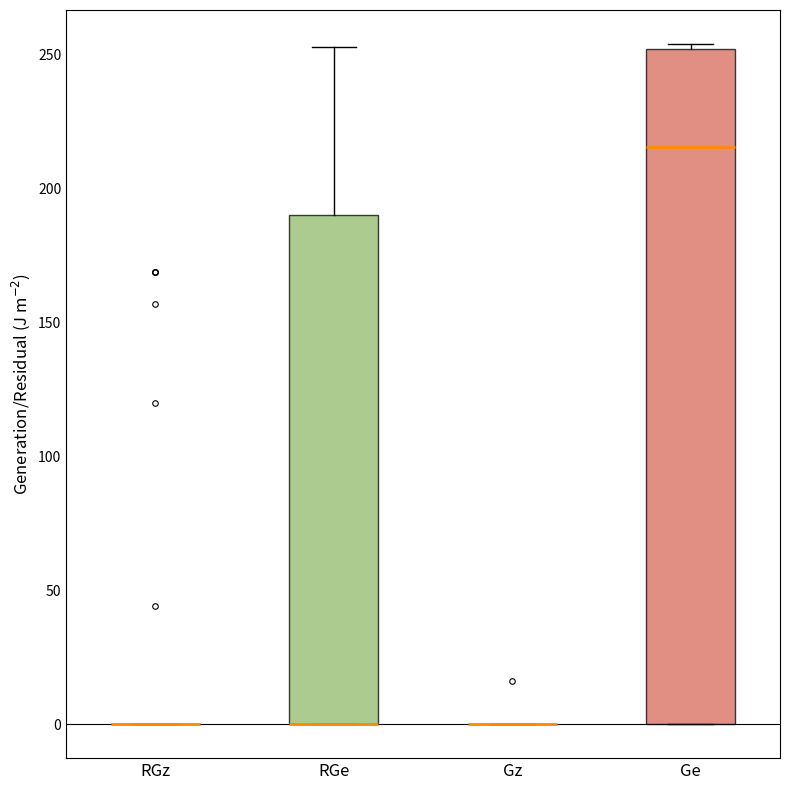

Comparing the boxes themselves (not the whiskers), which one is the tallest?

Ge